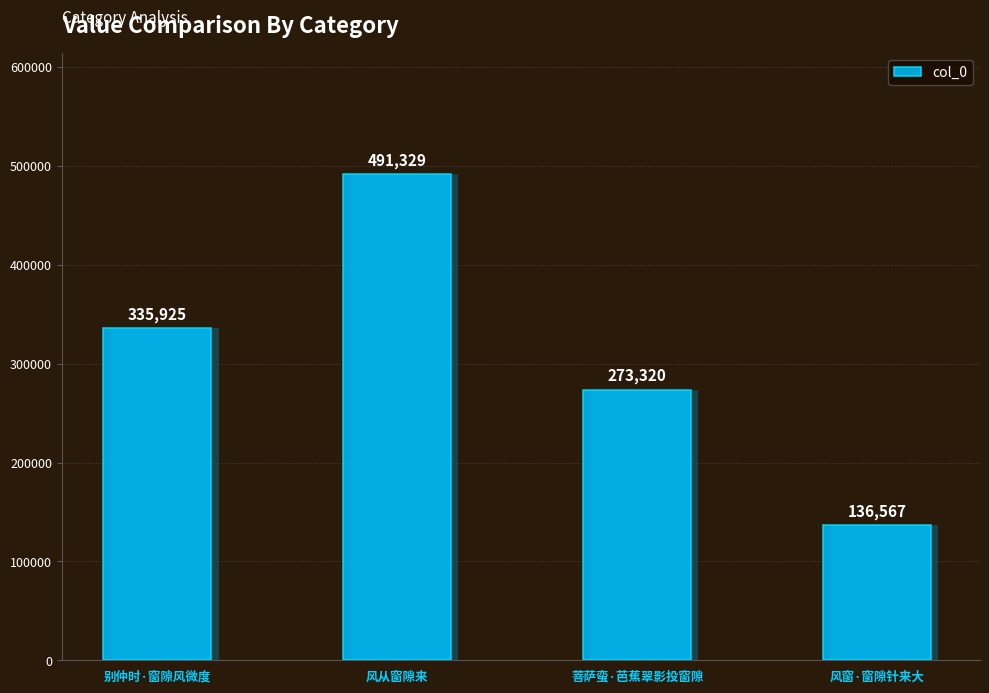

What is the change in value from 风从窗隙来 to 菩萨蛮·芭蕉翠影投窗隙?

-218009